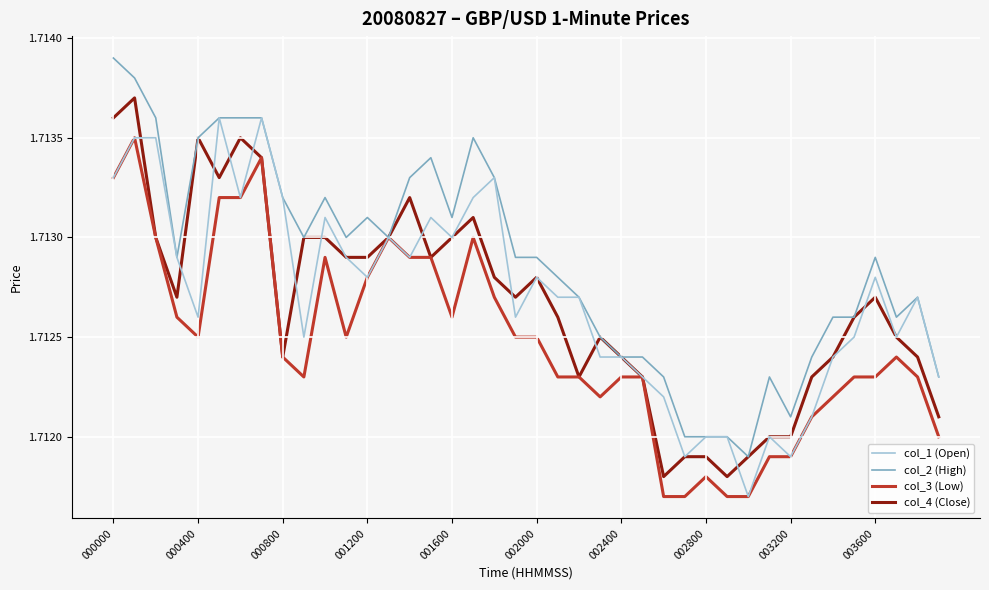

Rank the series by their maximum value, from highest to lowest.

col_2 (High), col_4 (Close), col_1 (Open), col_3 (Low)